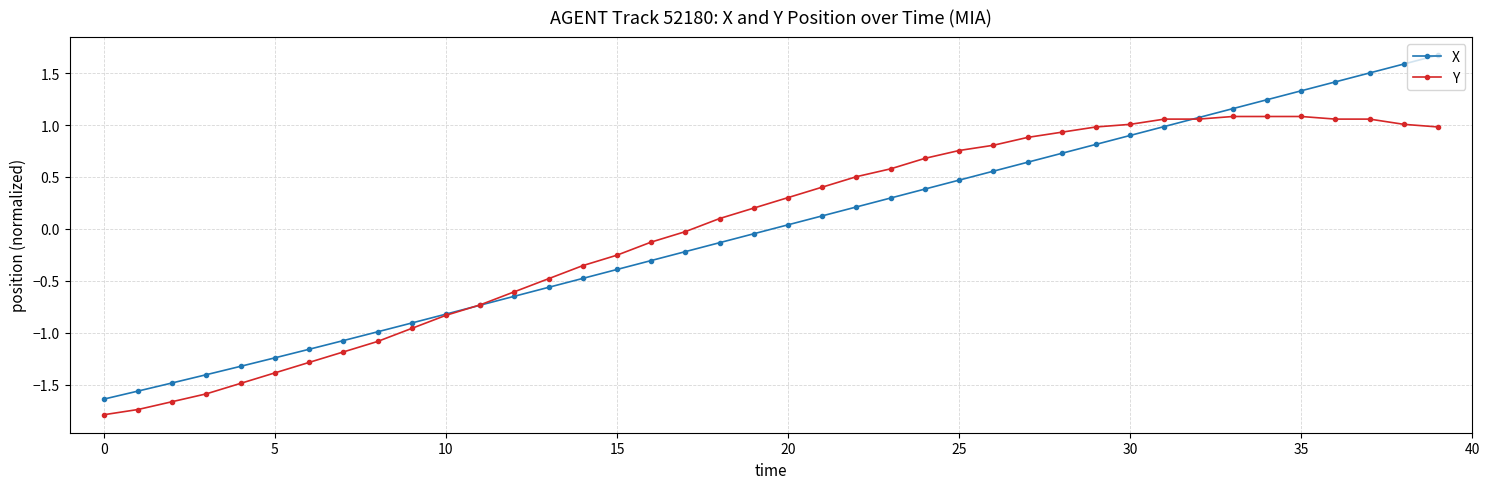

What is the value of the Y point at the 23rd from the left?

0.5